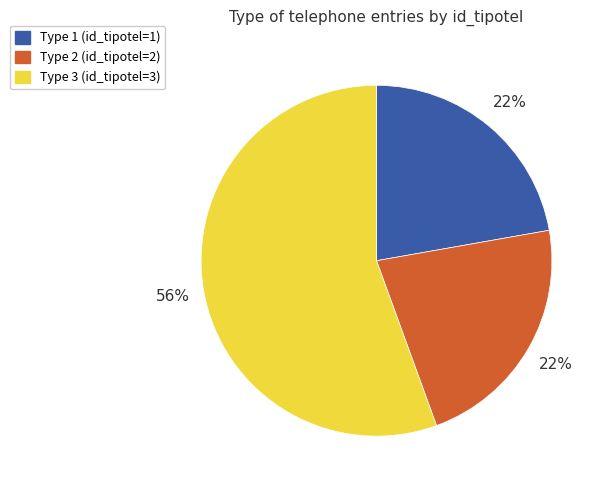

To the nearest percent, what is the average slice percentage?

33%